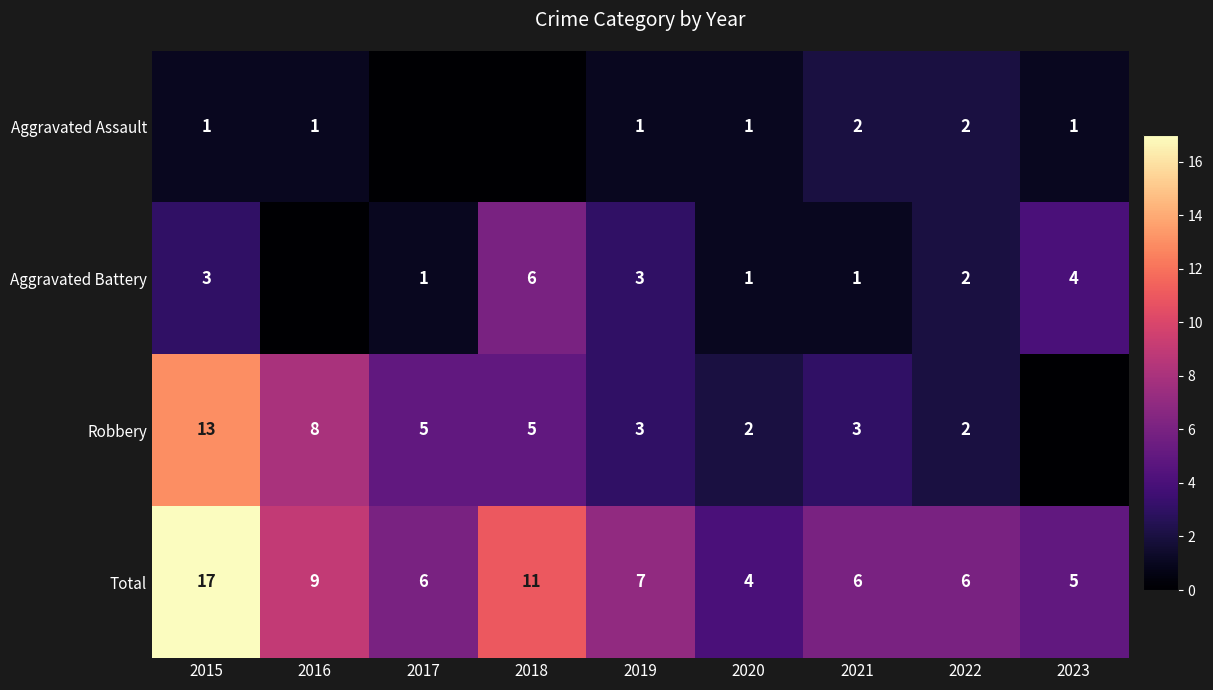

Is it true that Aggravated Assault equals 0 at 2016?

False